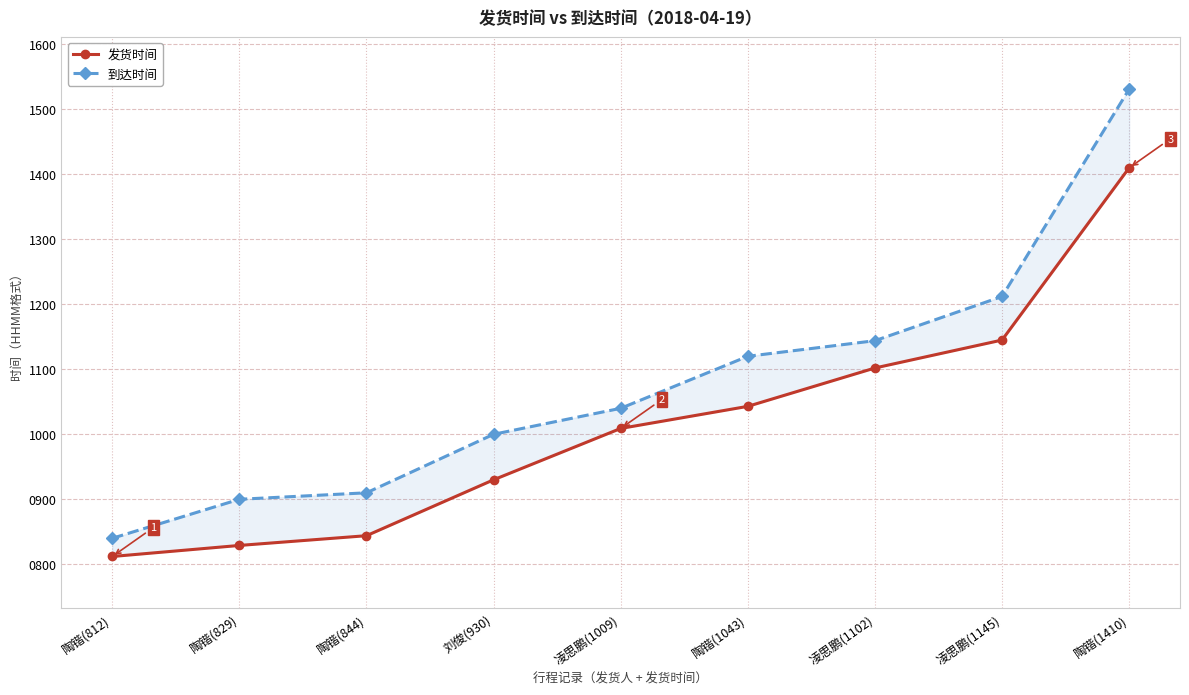

Which category has the lowest value in the 发货时间 series?

陶锴(812)